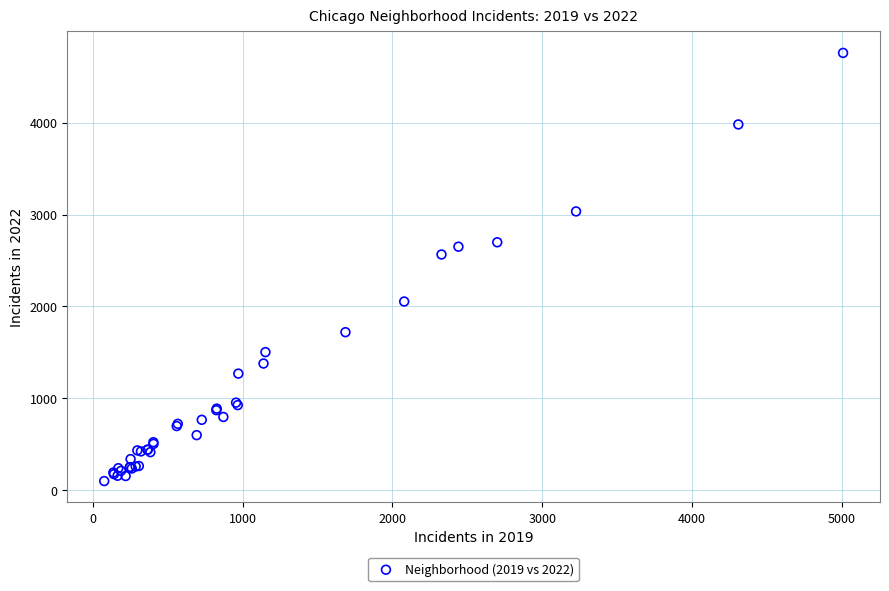

What Y value in the scatter plot is closest to 2430?

2566